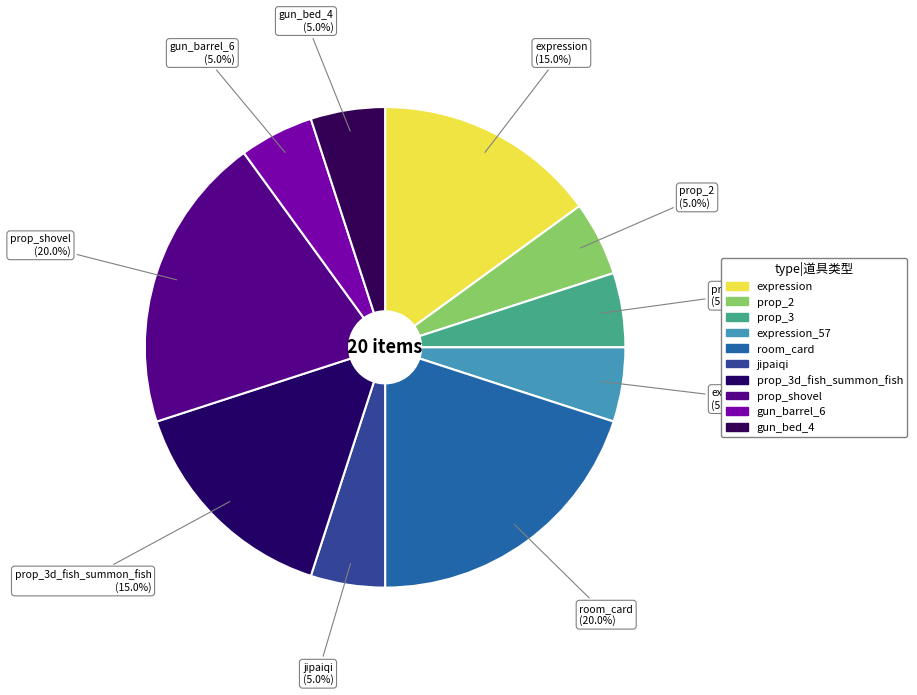

Count the number of slices in the pie.

10